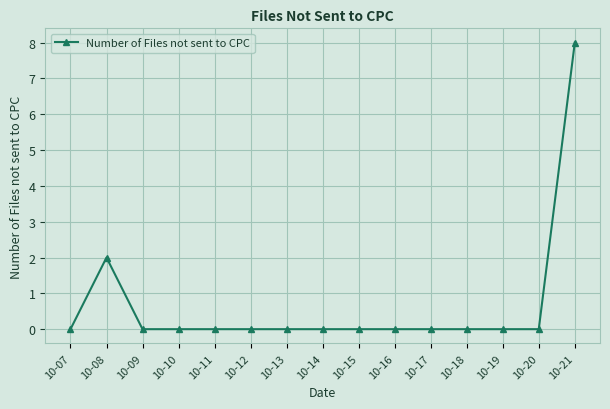

At which category does the data reach its first local peak?

10-08